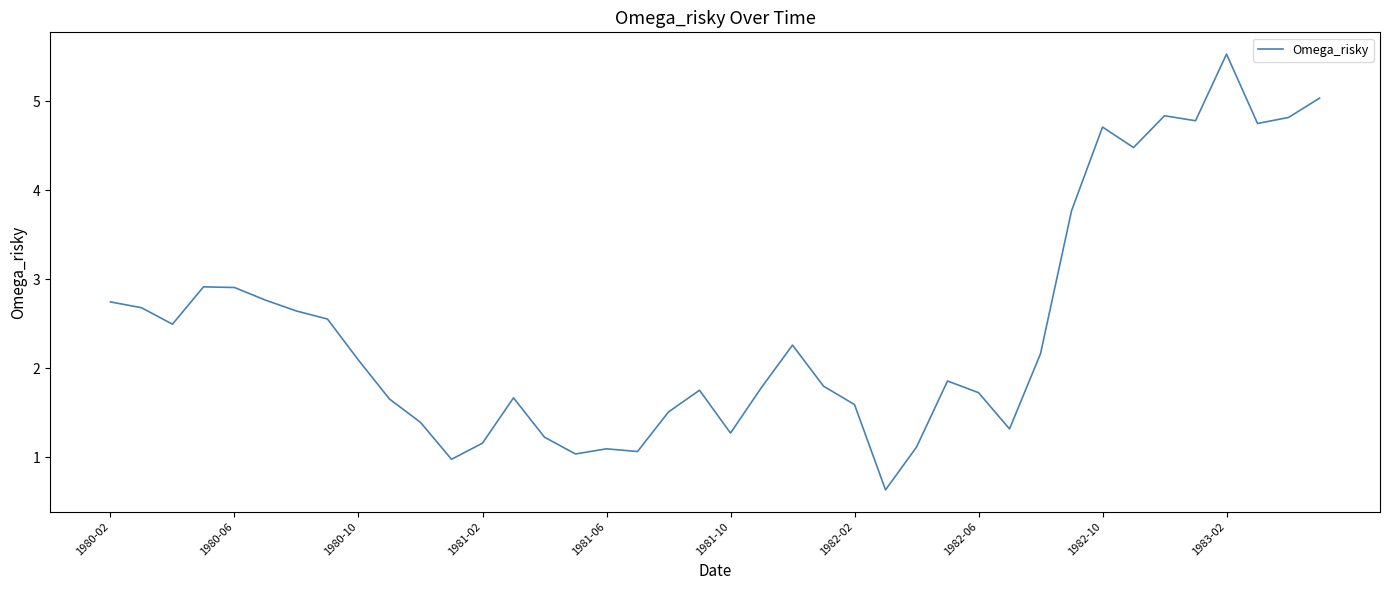

What is the smallest value displayed?

0.6